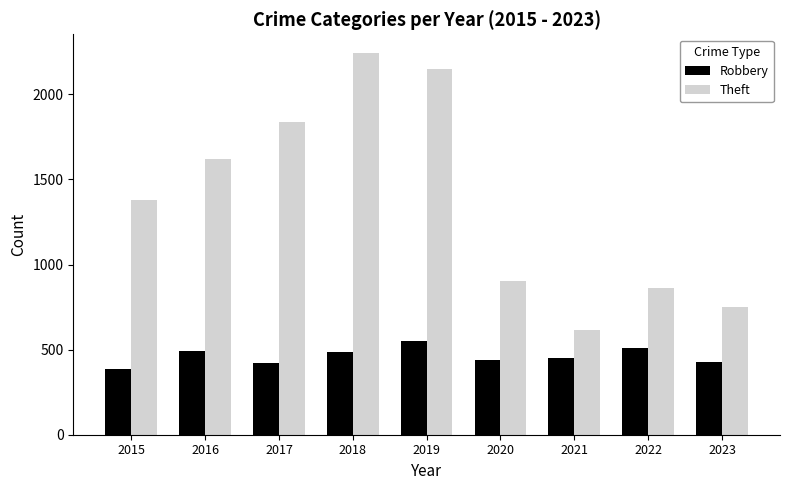

What is the total value across all series at 2020?

1344